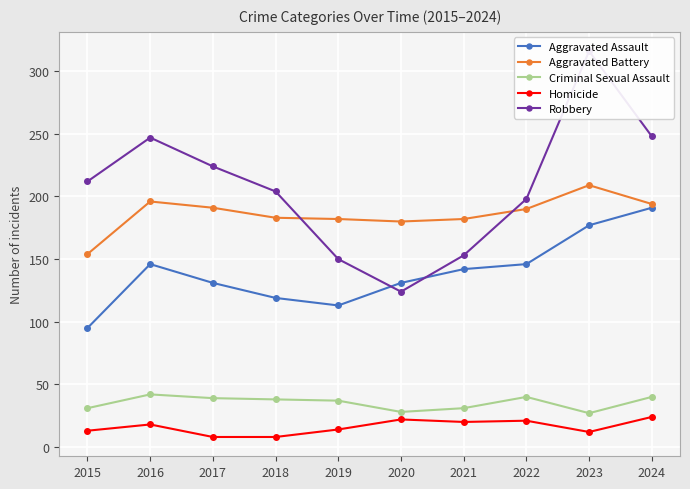

True or false: Homicide and Robbery cross at least once.

False